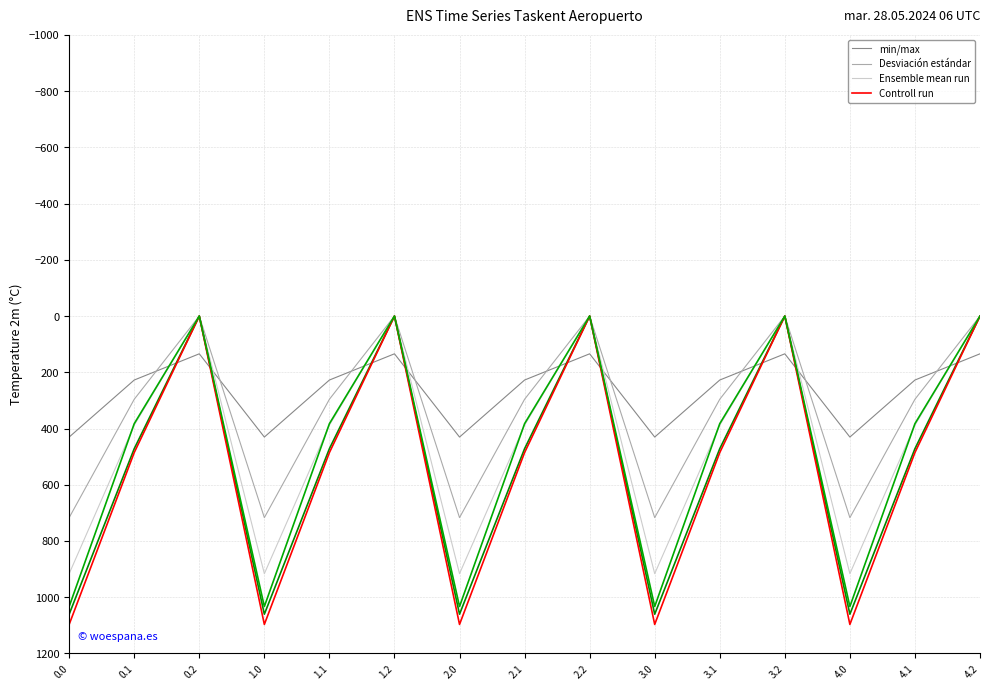

What is the value of the Ensemble mean run point at the 13th from the left?

1060.3